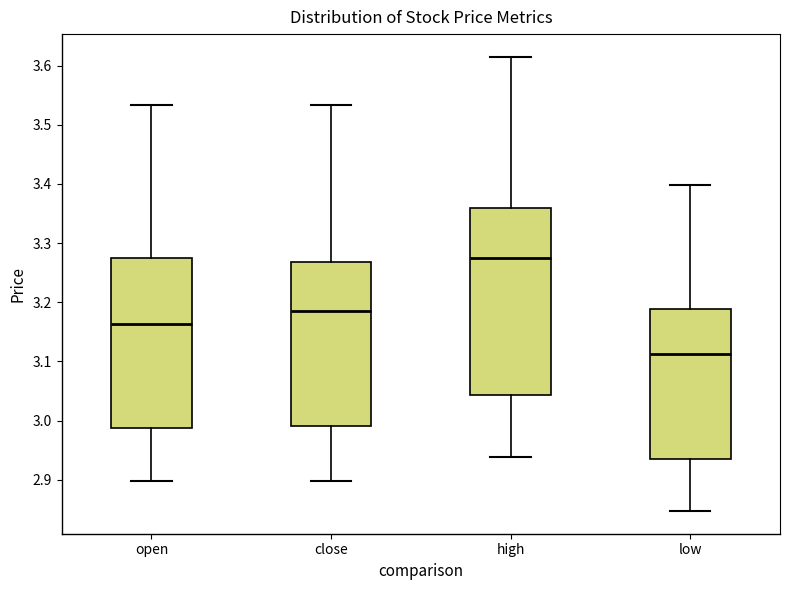

Which box is the tallest, from its lower edge to its upper edge?

high